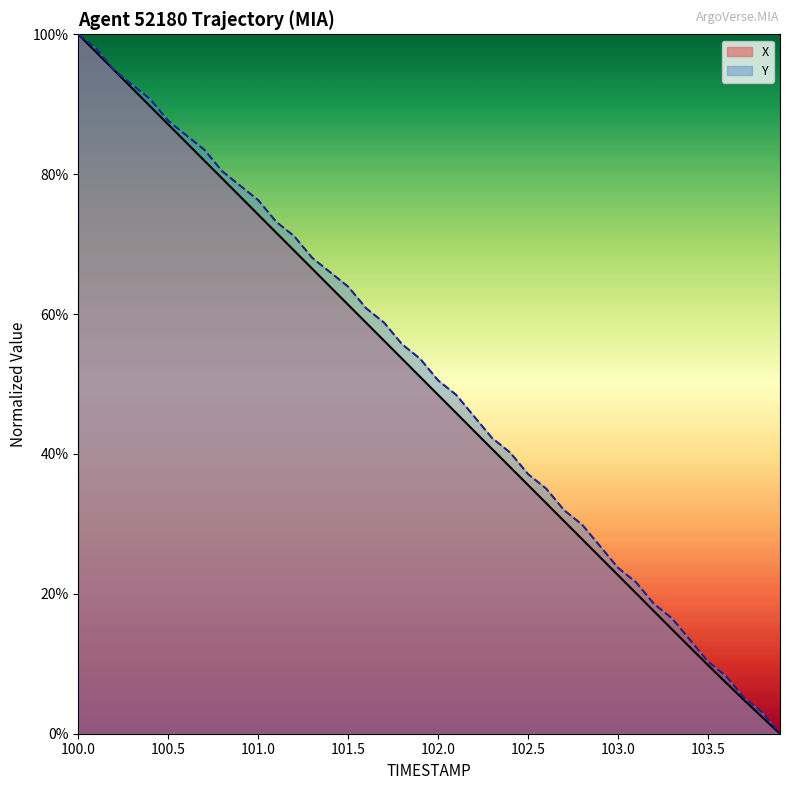

Is the value of Y at 102.5 greater than the value of X at 102.0?

No